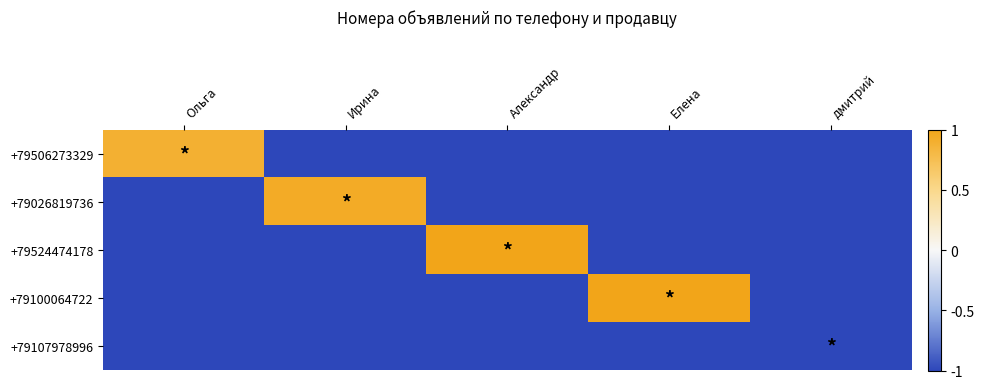

Reading right to left, what are all the values shown in this chart?

+79506273329: дмитрий=-1.0	Елена=-1.0	Александр=-1.0	Ирина=-1.0	Ольга=0.9
+79026819736: дмитрий=-1.0	Елена=-1.0	Александр=-1.0	Ирина=0.9	Ольга=-1.0
+79524474178: дмитрий=-1.0	Елена=-1.0	Александр=1.0	Ирина=-1.0	Ольга=-1.0
+79100064722: дмитрий=-1.0	Елена=1.0	Александр=-1.0	Ирина=-1.0	Ольга=-1.0
+79107978996: дмитрий=-1.0	Елена=-1.0	Александр=-1.0	Ирина=-1.0	Ольга=-1.0